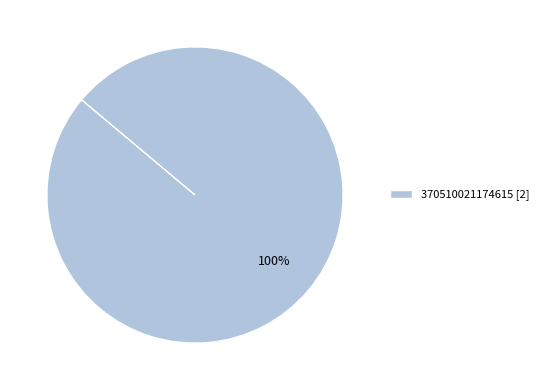

How many segments does this pie chart have?

1